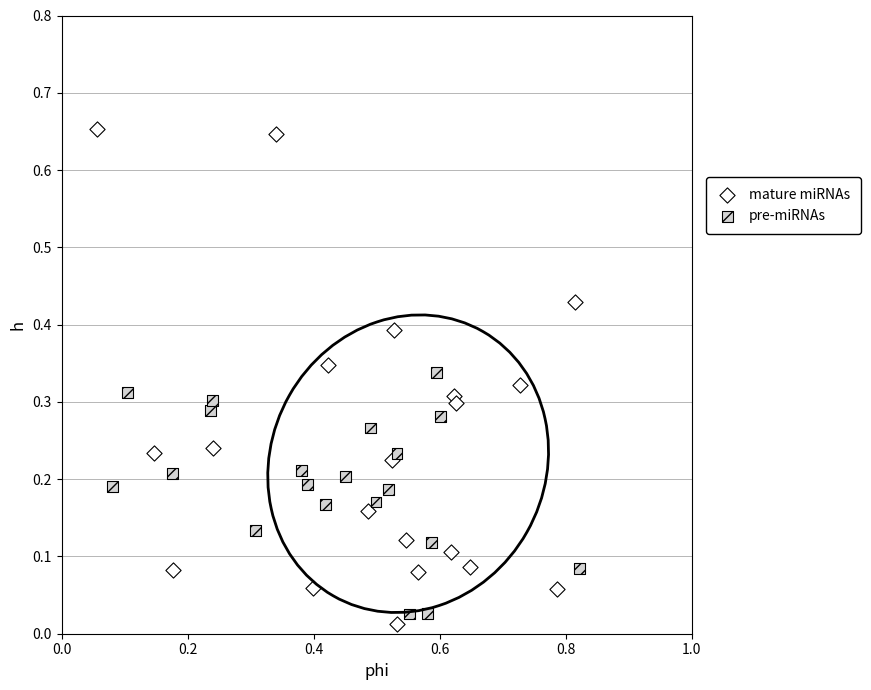

Which series contains the highest Y value?

mature miRNAs